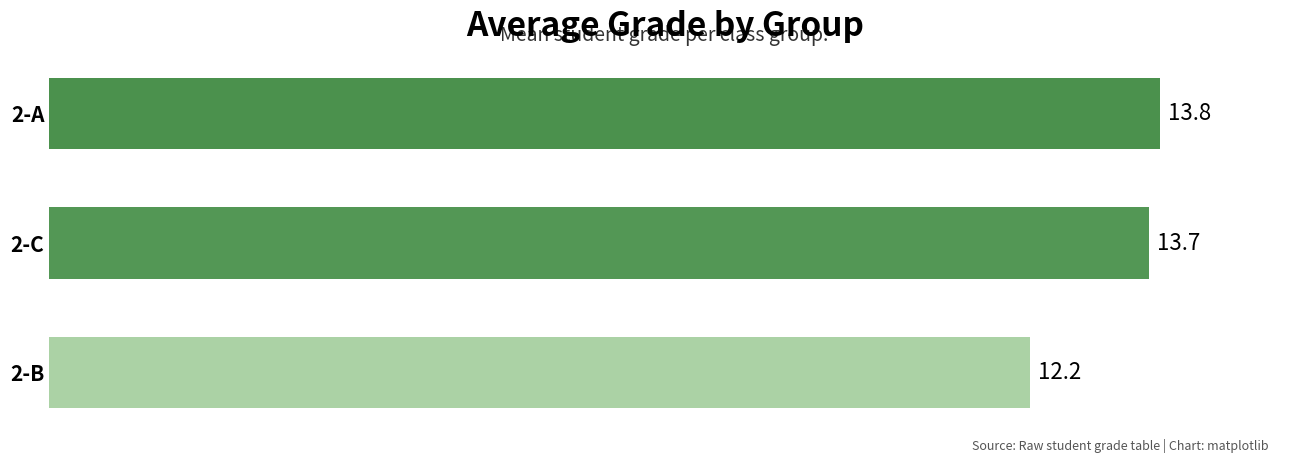

The value at 2-C is 20.4. True or false?

False